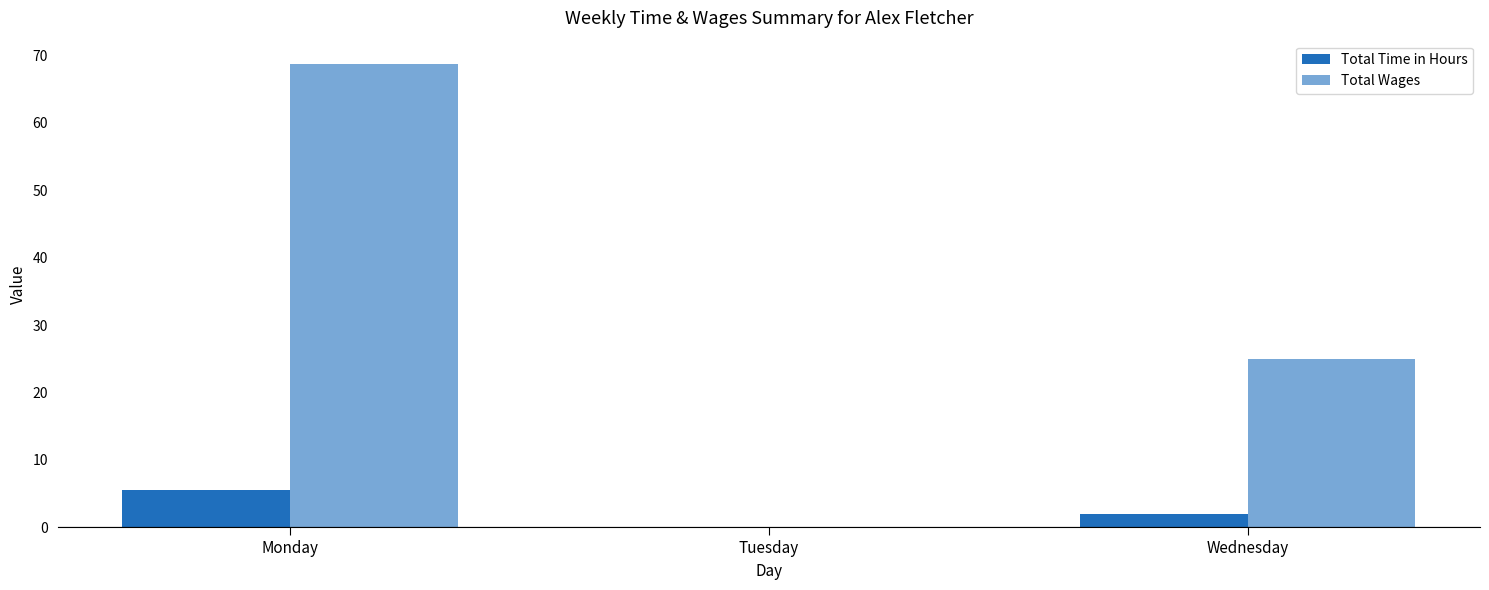

How many values in Total Time in Hours are above zero?

2